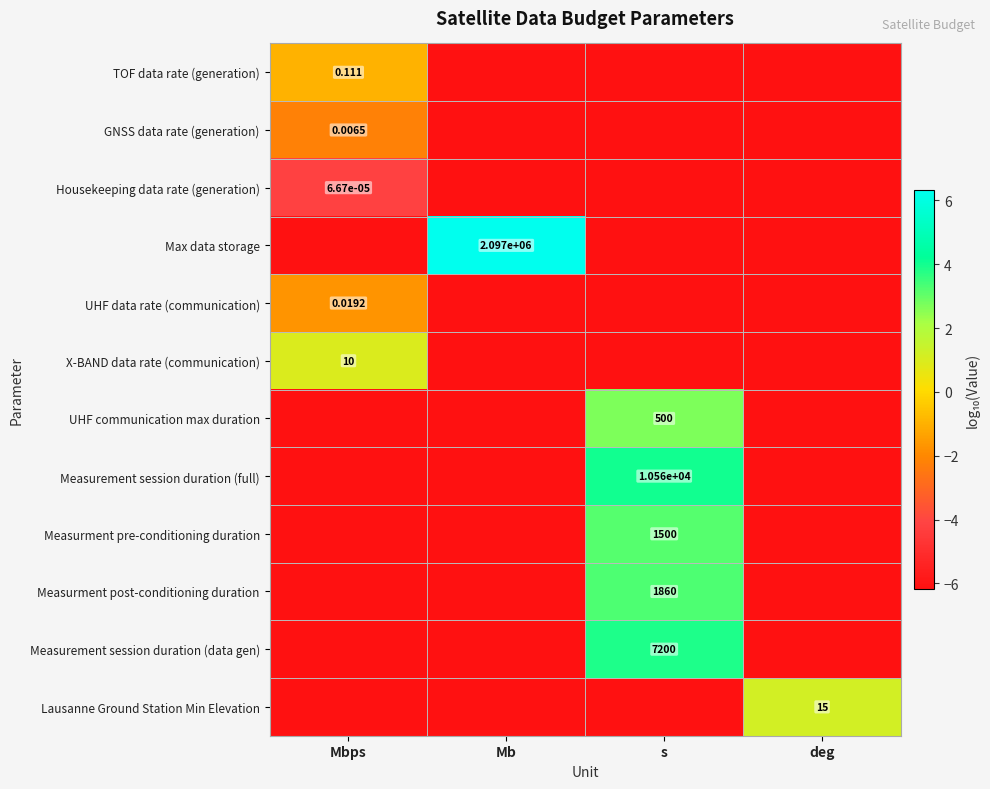

Reading left to right, extract all data points from this chart.

row_0: Mbps=-1.0	Mb=-6.2	s=-6.2	deg=-6.2
row_1: Mbps=-2.2	Mb=-6.2	s=-6.2	deg=-6.2
row_2: Mbps=-4.2	Mb=-6.2	s=-6.2	deg=-6.2
row_3: Mbps=-6.2	Mb=6.3	s=-6.2	deg=-6.2
row_4: Mbps=-1.7	Mb=-6.2	s=-6.2	deg=-6.2
row_5: Mbps=1.0	Mb=-6.2	s=-6.2	deg=-6.2
row_6: Mbps=-6.2	Mb=-6.2	s=2.7	deg=-6.2
row_7: Mbps=-6.2	Mb=-6.2	s=4.0	deg=-6.2
row_8: Mbps=-6.2	Mb=-6.2	s=3.2	deg=-6.2
row_9: Mbps=-6.2	Mb=-6.2	s=3.3	deg=-6.2
row_10: Mbps=-6.2	Mb=-6.2	s=3.9	deg=-6.2
row_11: Mbps=-6.2	Mb=-6.2	s=-6.2	deg=1.2